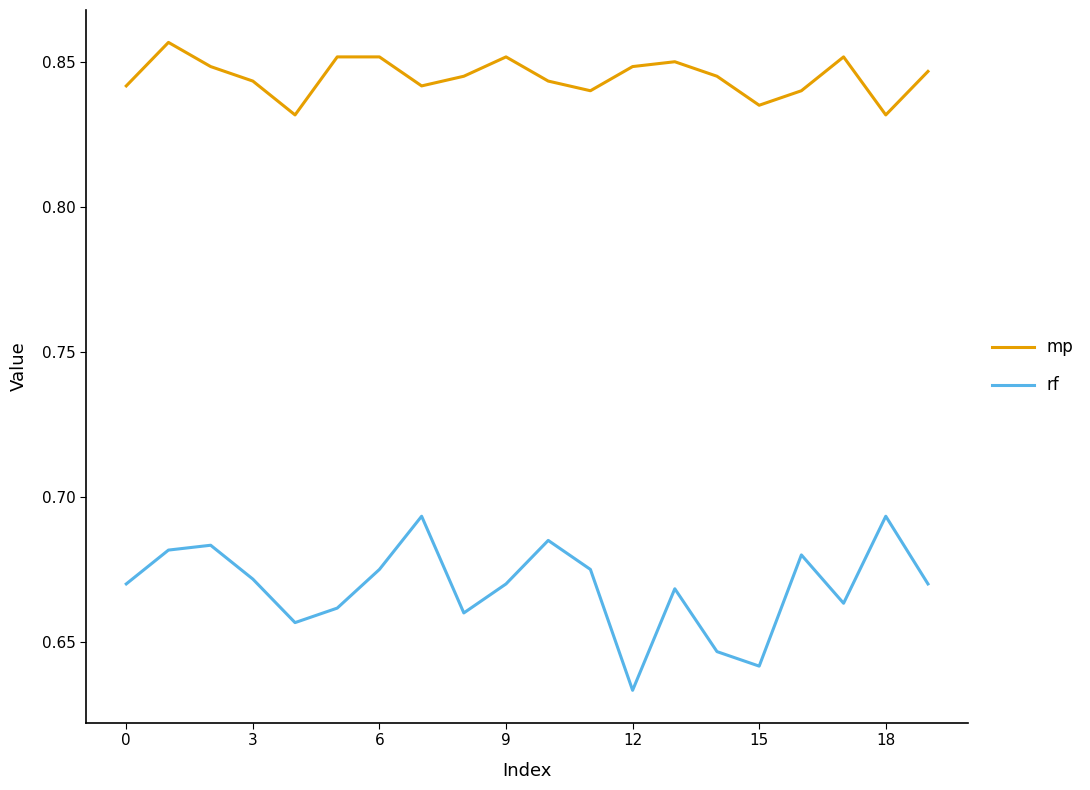

True or false: rf and mp intersect in this chart.

False